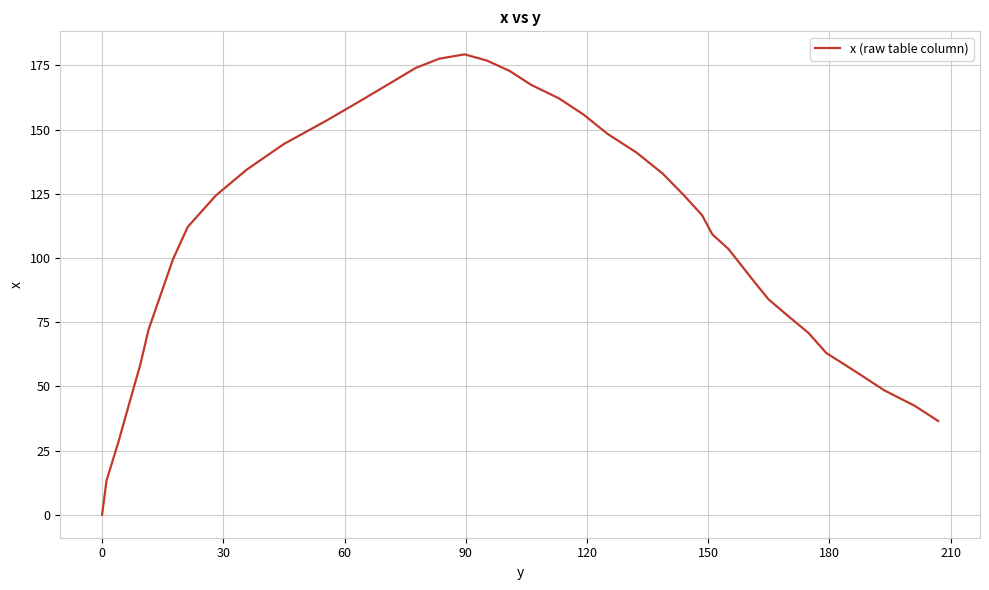

What is the maximum value shown in the chart?

179.3